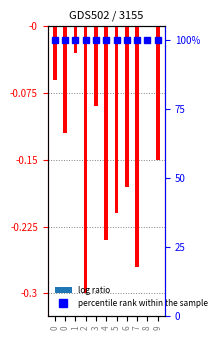

Between 7 and 8, which series saw the biggest shift?

j (log ratio)